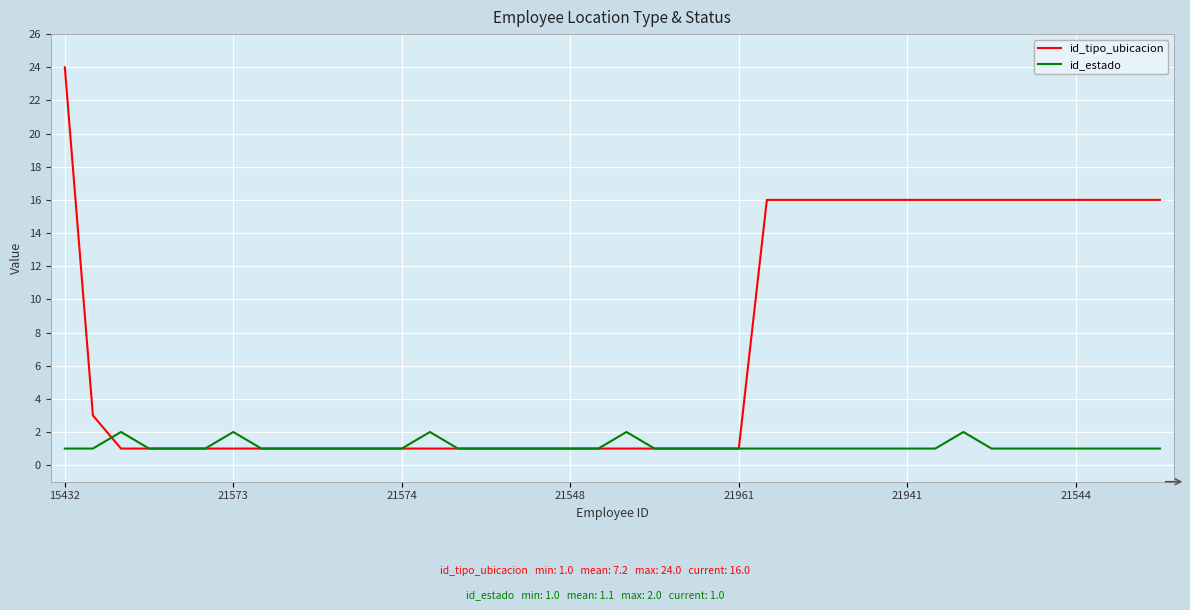

Which series has the widest spread of values?

id_tipo_ubicacion